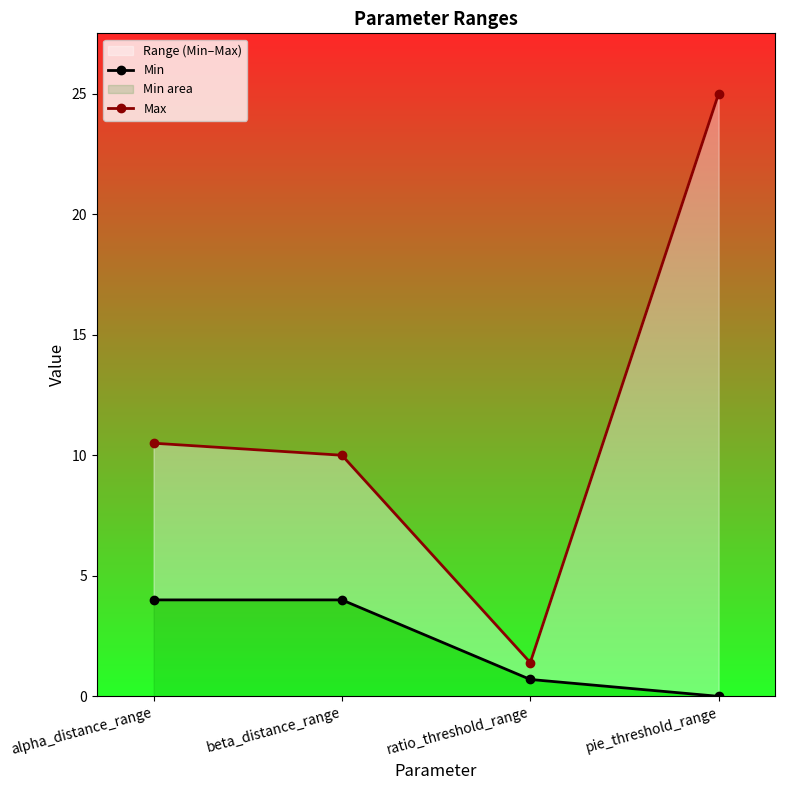

True or false: Max and Min intersect in this chart.

False